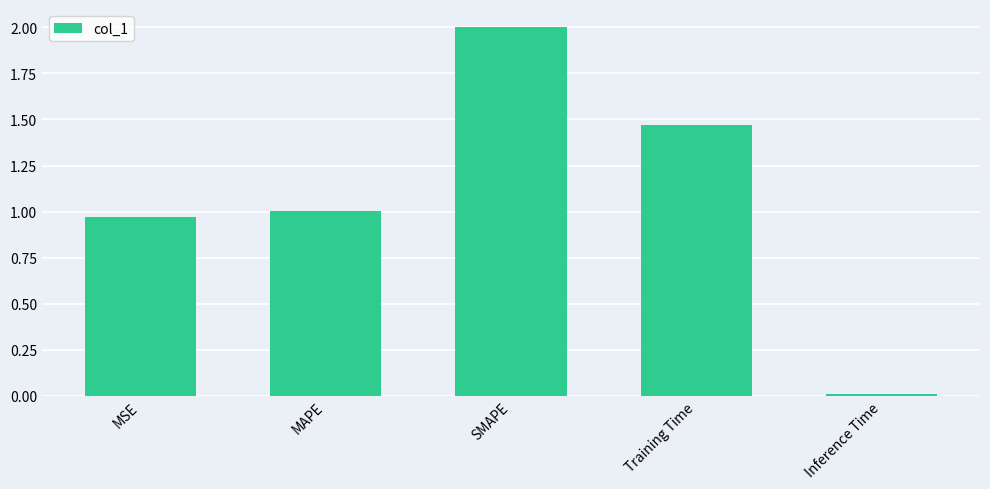

Where is the data nearest to the value 1?

MAPE